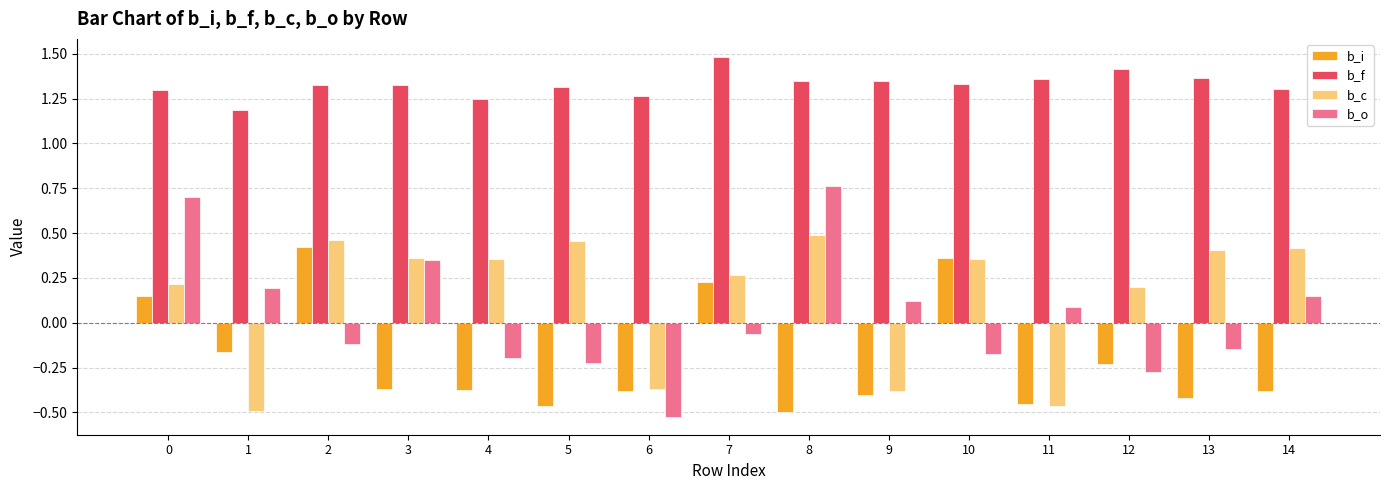

What is the maximum value shown in the chart?

1.5